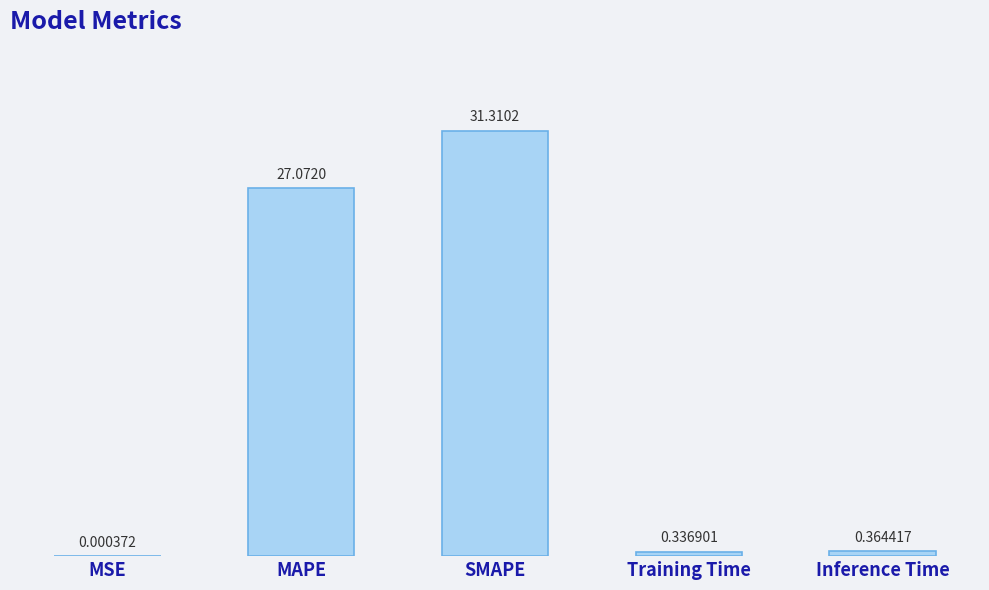

Are the bars horizontal?

No